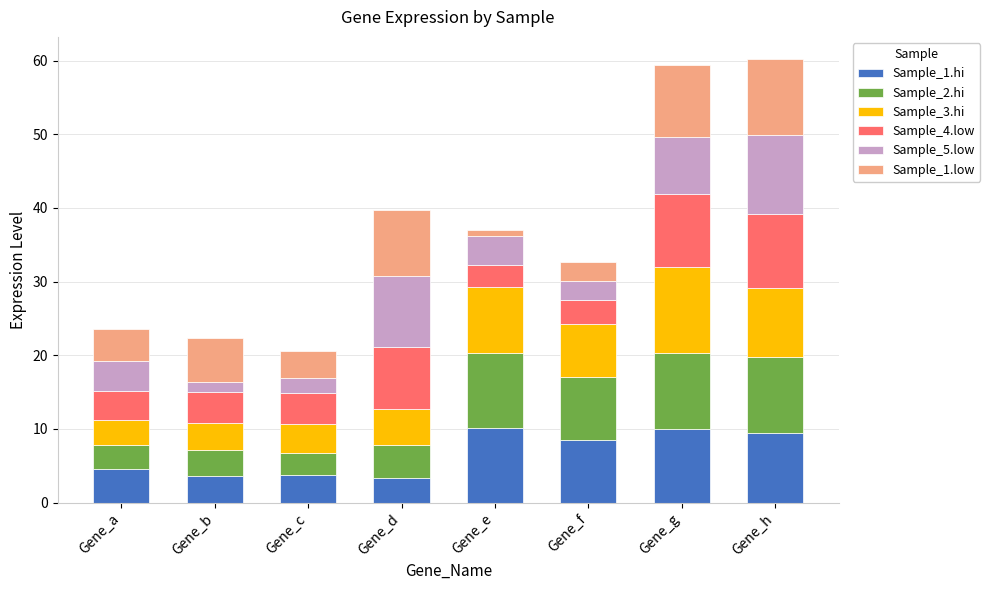

What is the lowest value of the Sample_1.hi series?

3.4